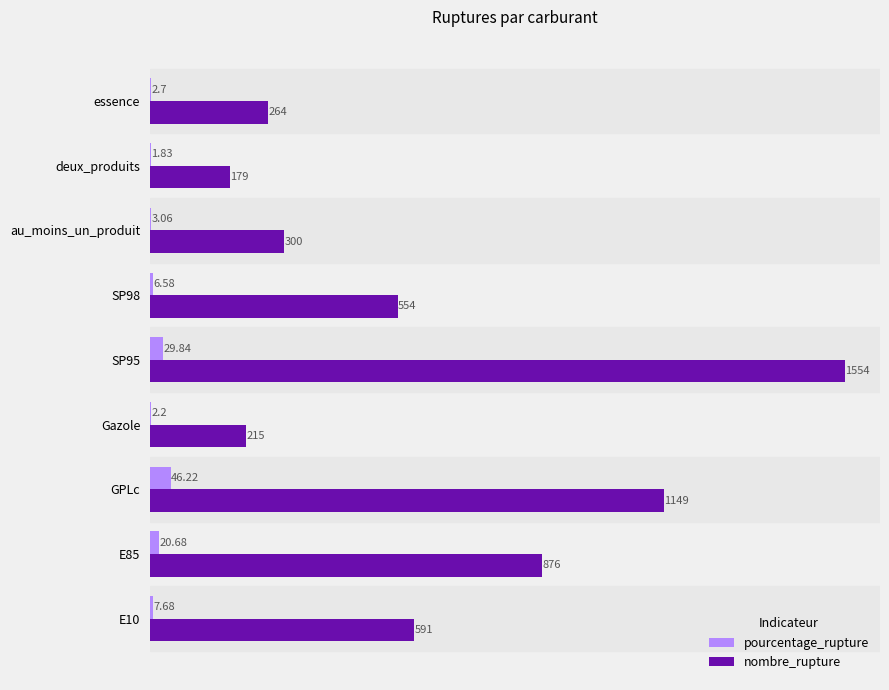

What is the sum of all nombre_rupture values?

5682.0